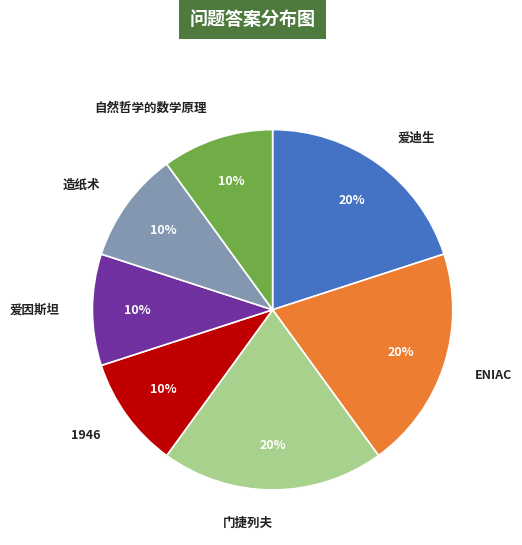

Do 自然哲学的数学原理 and 爱迪生 together represent more than half of the pie?

No